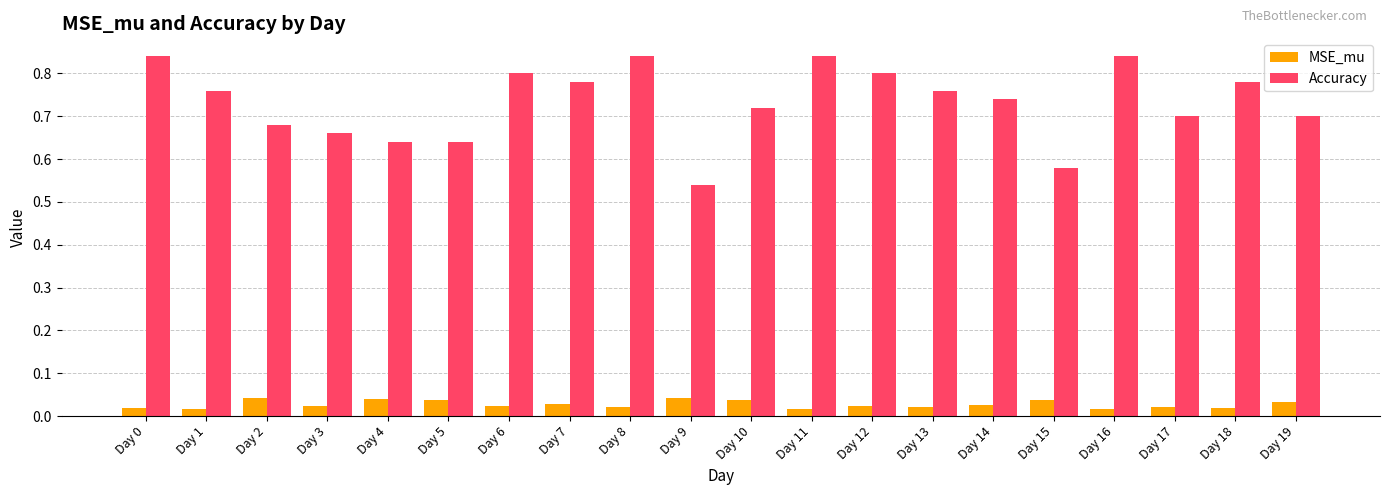

Which series has the largest total across all categories?

Accuracy